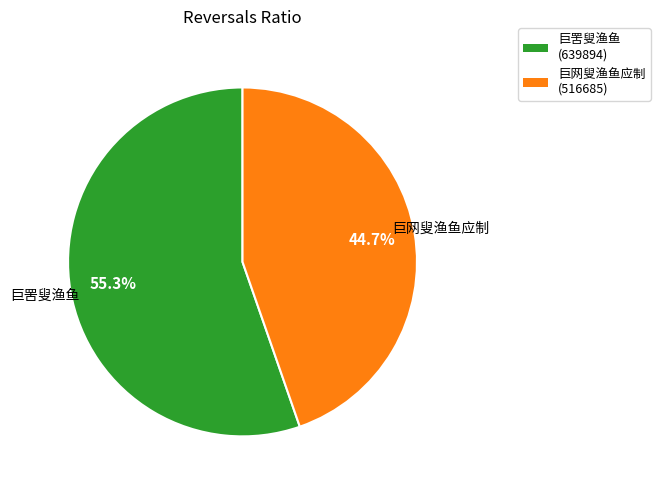

Which category has the biggest portion of the pie?

巨罟叟渔鱼